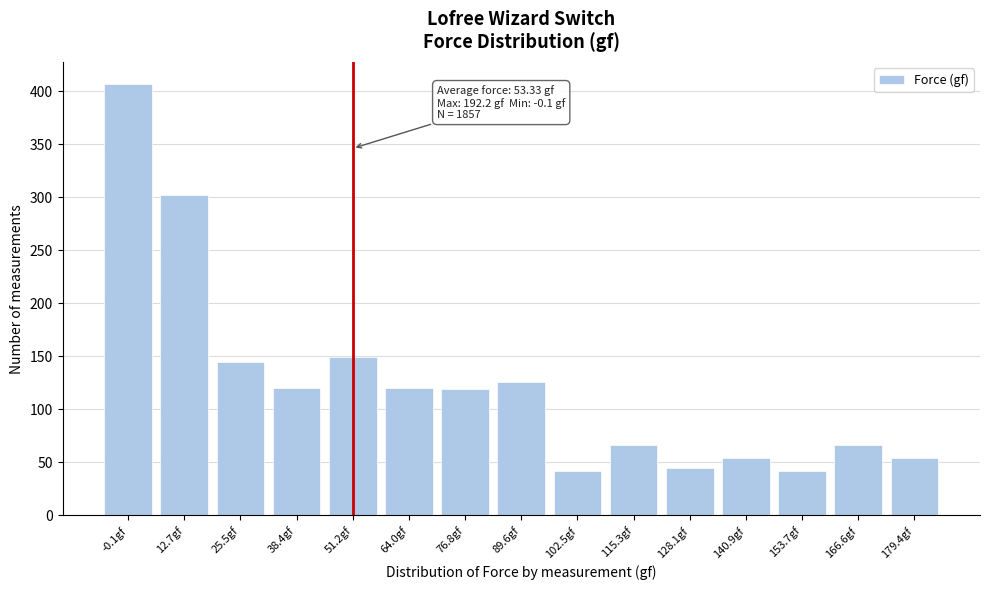

What is the value of the 4th bar from the left?

120